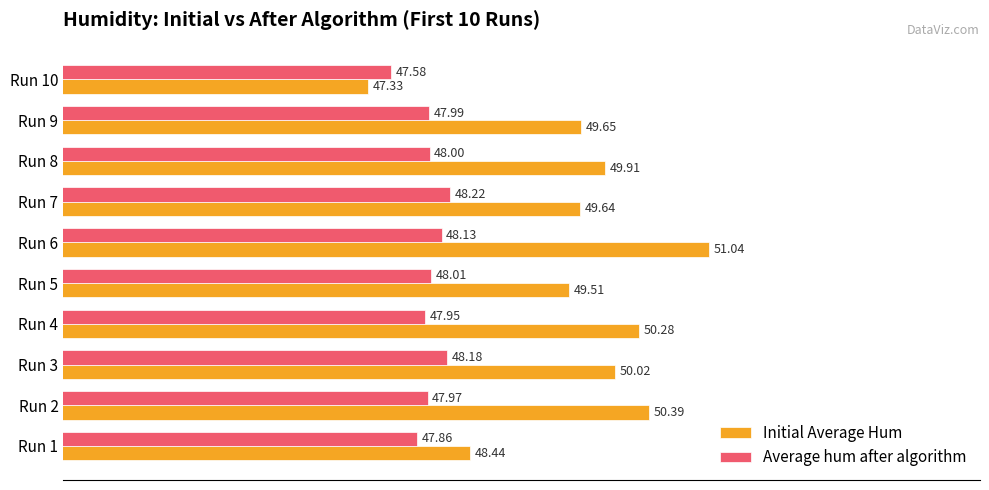

At Run 1, list the series in order from smallest to largest.

Average hum after algorithm, Initial Average Hum